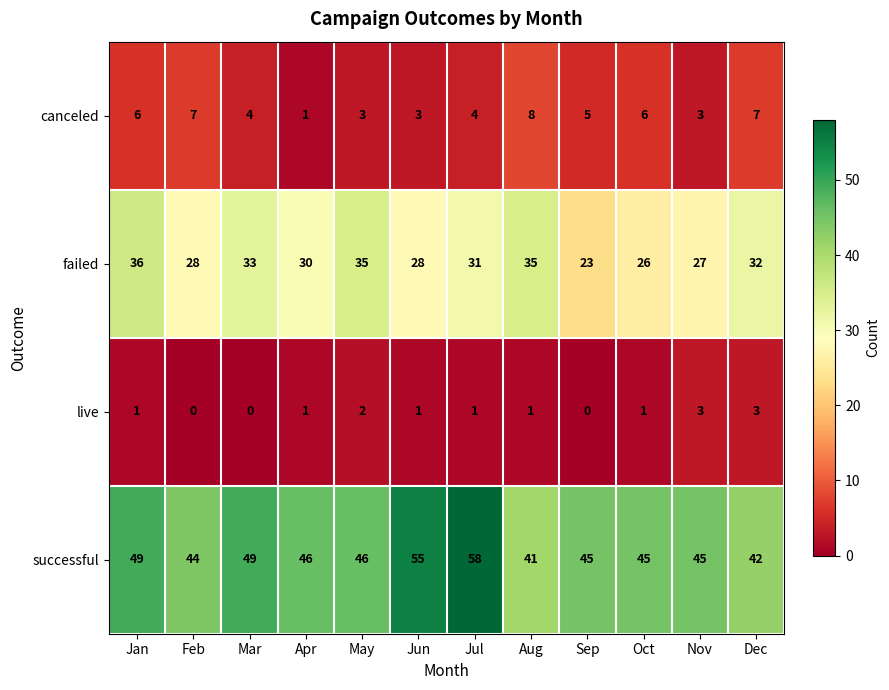

Which series has the largest range (max minus min)?

successful